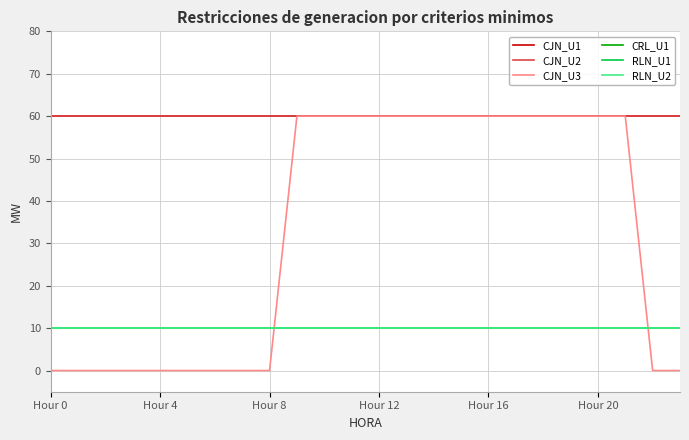

Does the chart have visible grid lines?

Yes